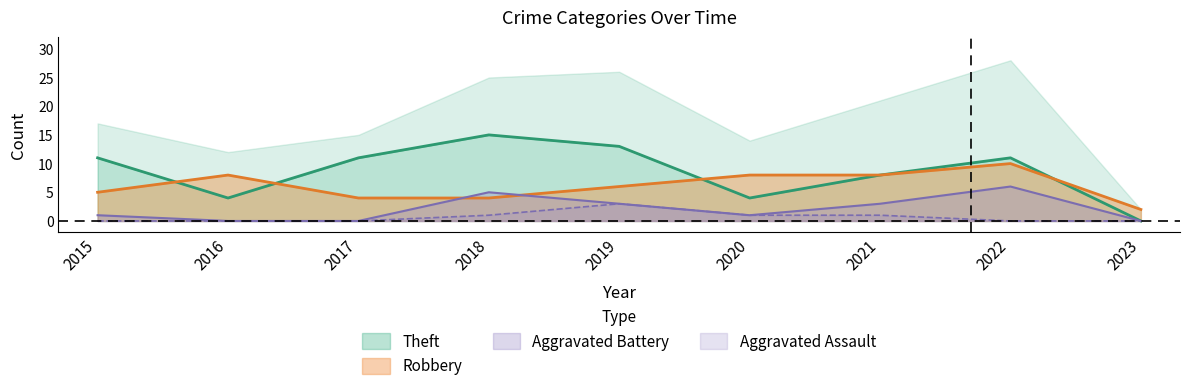

The value of Aggravated Battery at 2018 is 5. True or false?

True